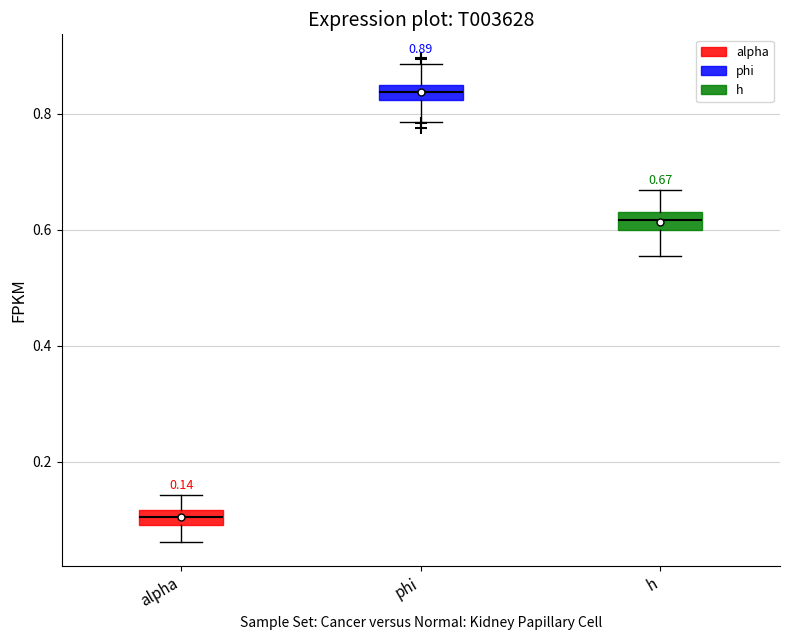

Which box's median line is the highest?

phi